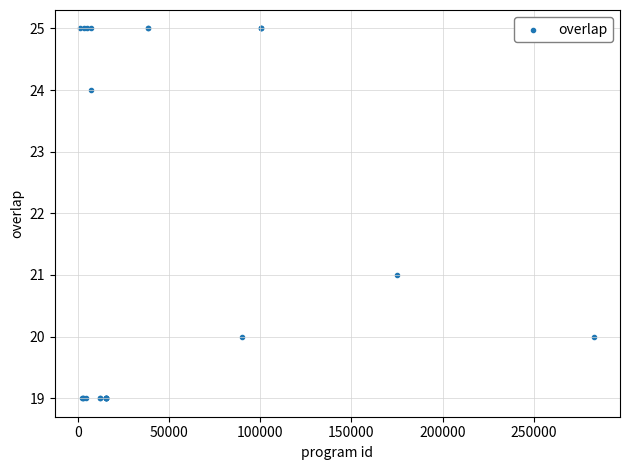

What Y value in the scatter plot is closest to 22?

21